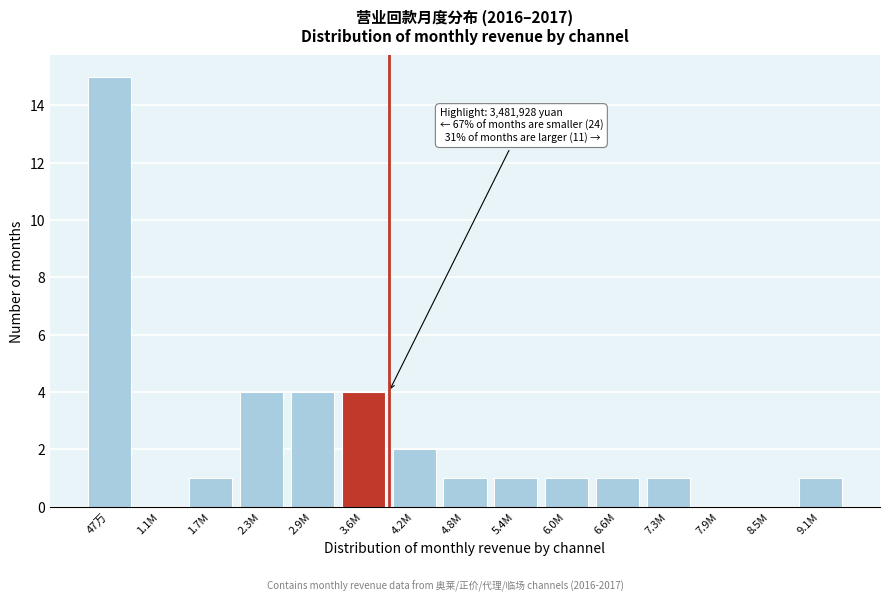

Reading right to left, what are all the values shown in this chart?

9.1M=1	8.5M=0	7.9M=0	7.3M=1	6.6M=1	6.0M=1	5.4M=1	4.8M=1	4.2M=2	3.6M=4	2.9M=4	2.3M=4	1.7M=1	1.1M=0	47万=15